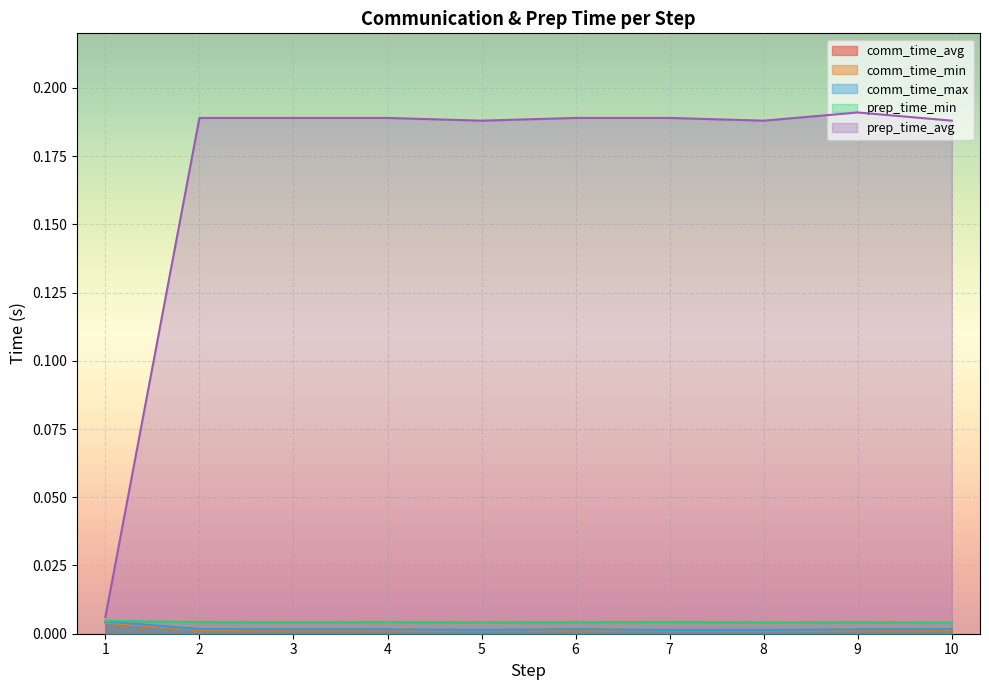

True or false: prep_time_avg and comm_time_avg cross at least once.

False